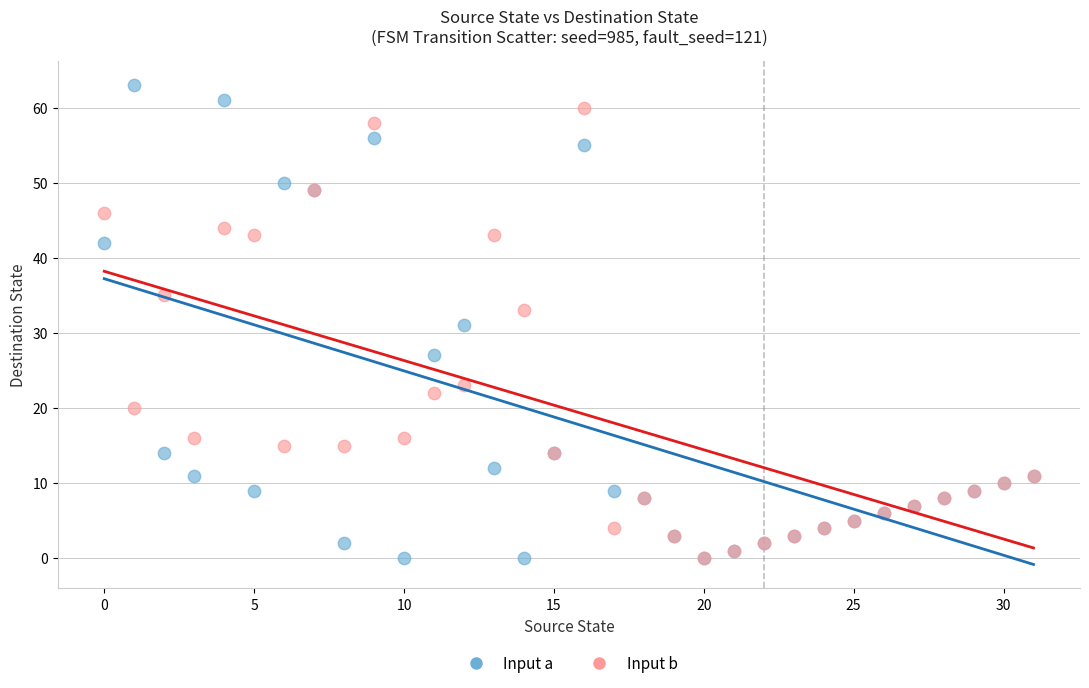

In the Input b series, what Y value is closest to 30?

33